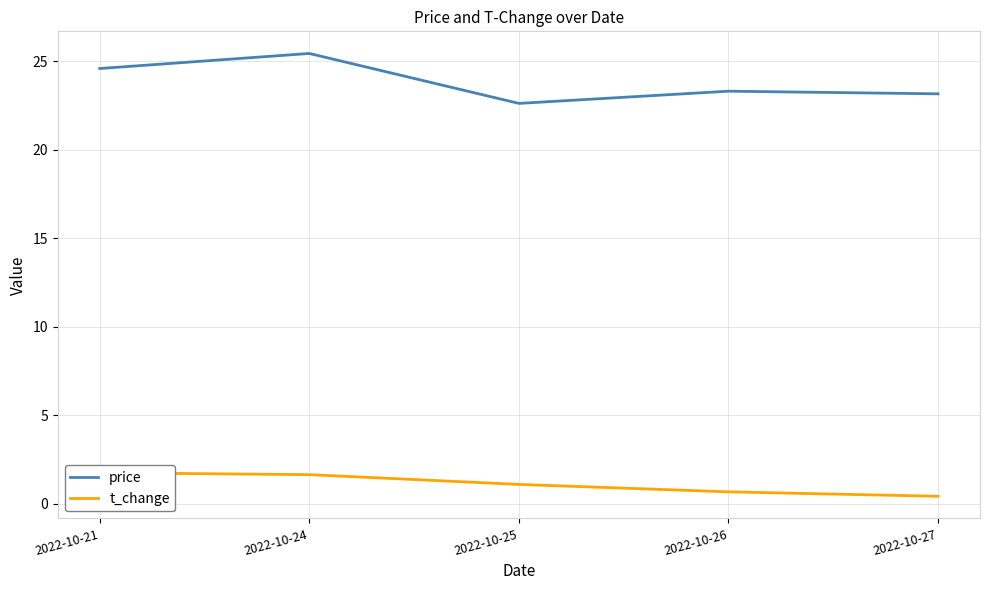

Reading left to right, extract all data points from this chart.

price: 2022-10-21=24.6	2022-10-24=25.4	2022-10-25=22.6	2022-10-26=23.3	2022-10-27=23.1
t_change: 2022-10-21=1.8	2022-10-24=1.6	2022-10-25=1.1	2022-10-26=0.7	2022-10-27=0.4